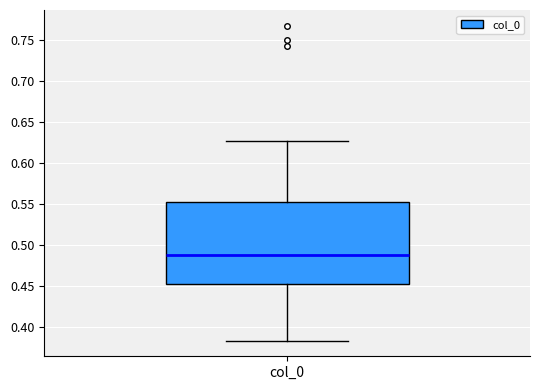

Where is the upper edge of the box for col_0 on the y-axis? The values are not printed on the chart, so give them approximately, as read against the axis.

0.550